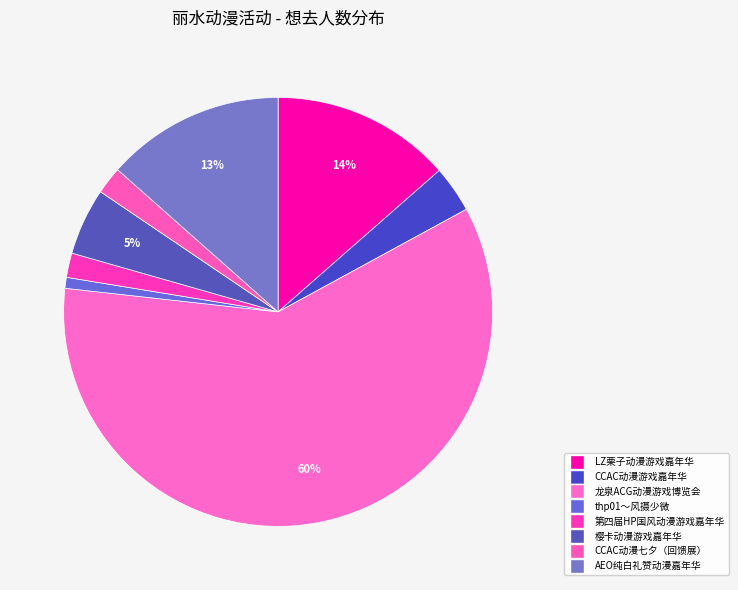

How many slices are in this pie chart?

8